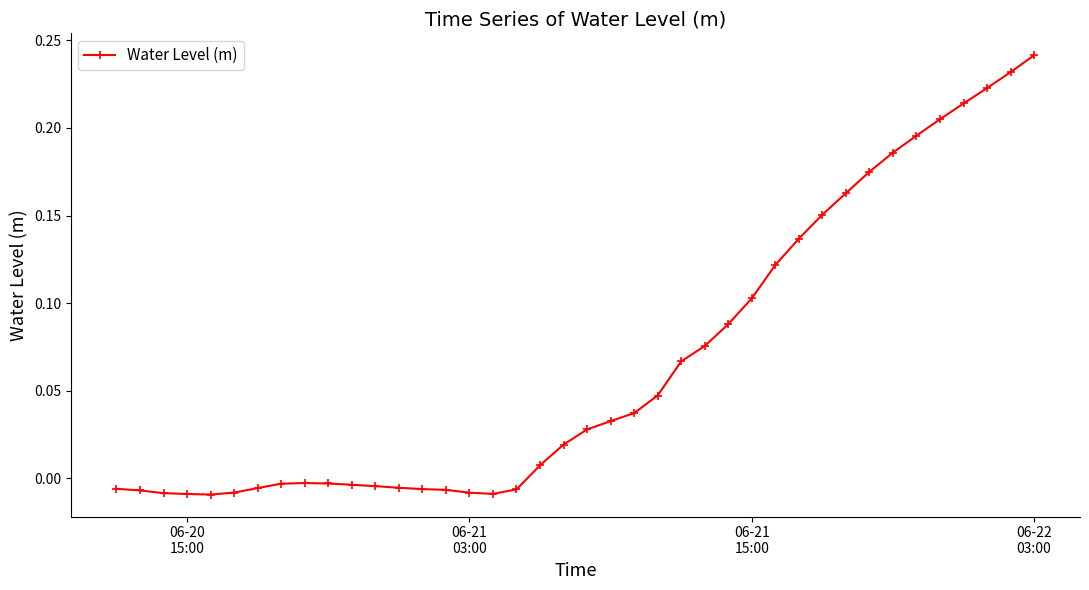

Count the number of categories in the chart.

40